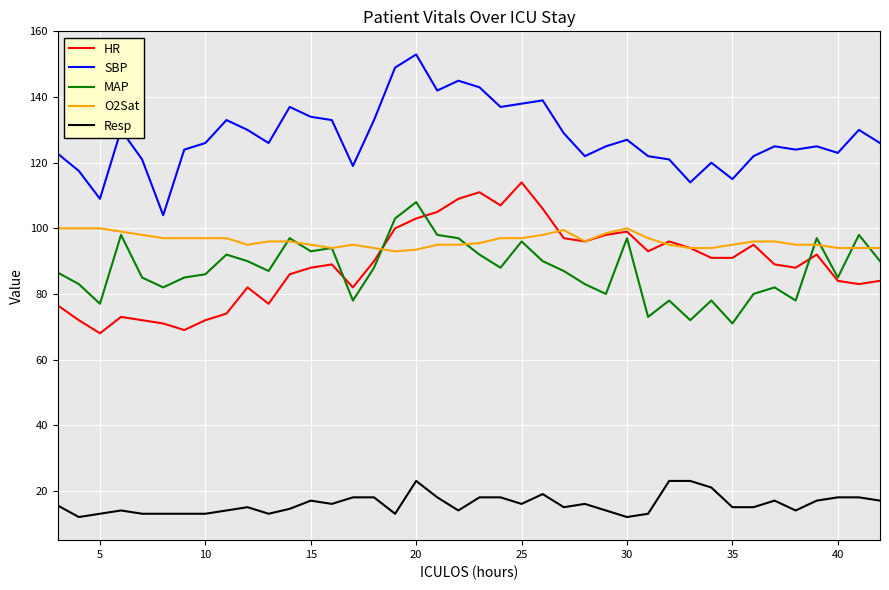

What is the lowest value of the MAP series?

71.0